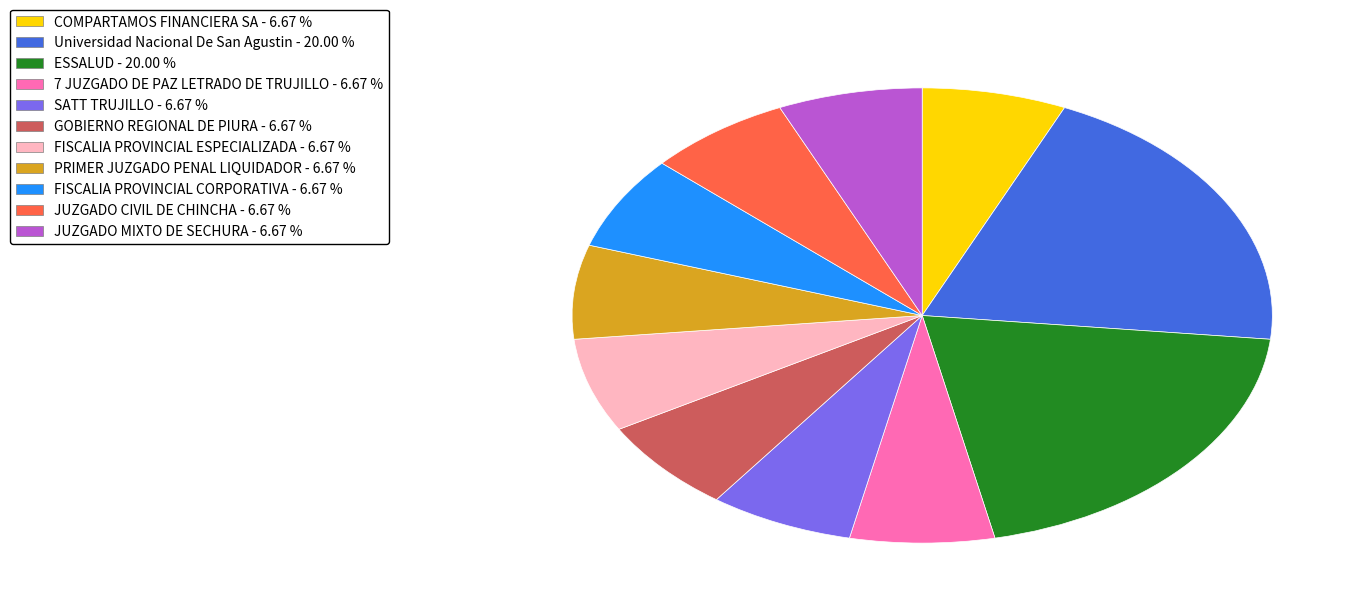

Approximately how many times larger is the value at JUZGADO CIVIL DE CHINCHA compared to FISCALIA PROVINCIAL CORPORATIVA?

1.0